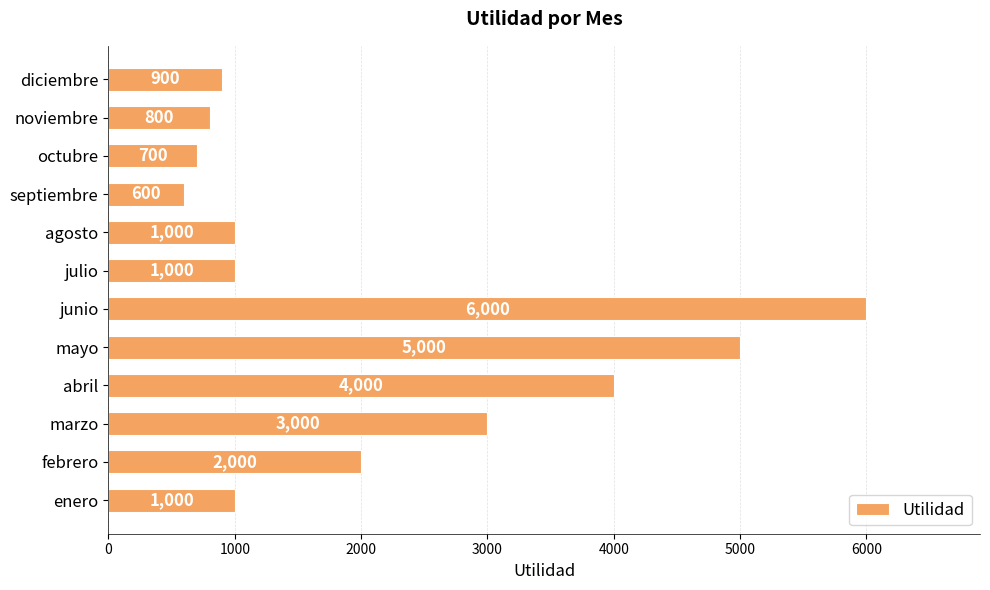

What is the difference between the maximum and second lowest values?

5300